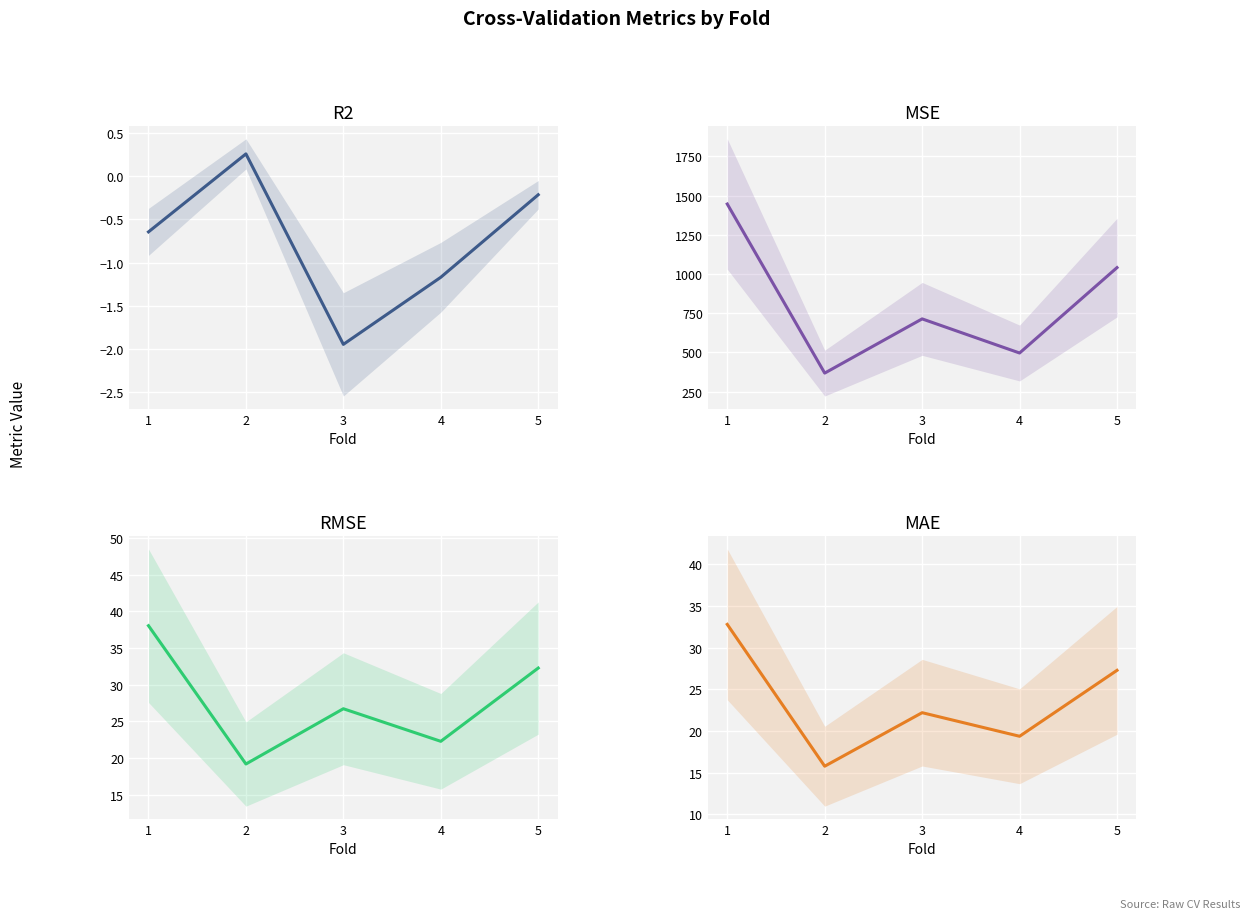

What is the difference between the MSE values at 5 and 2?

672.6